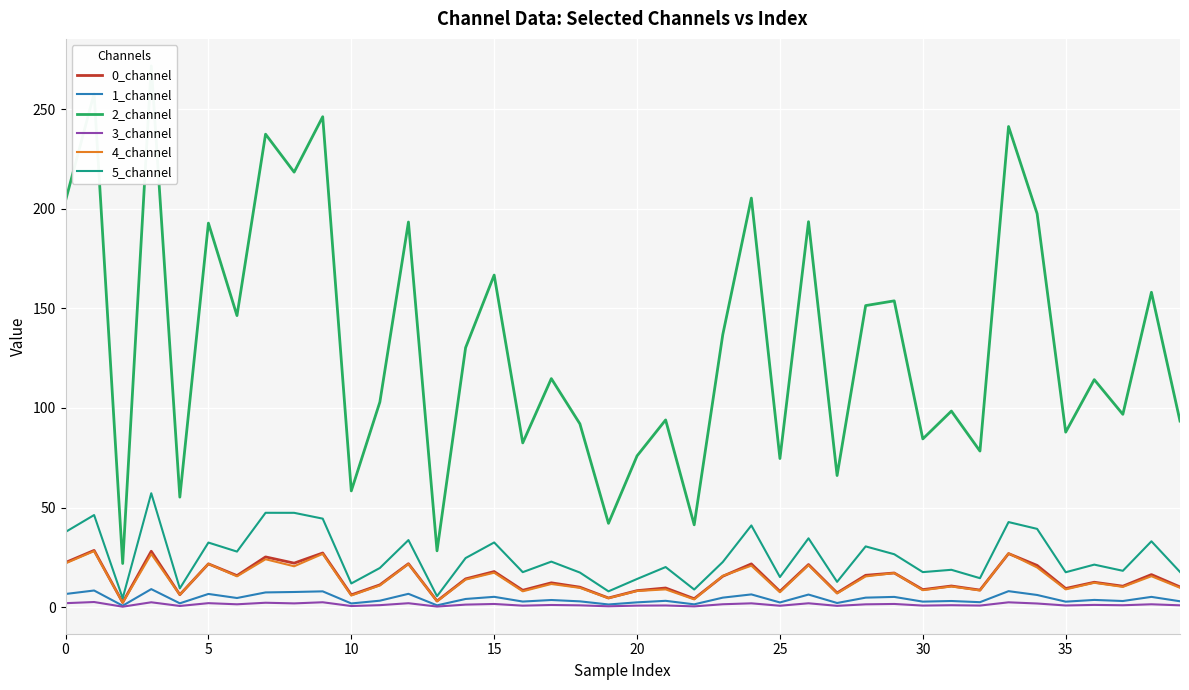

What is the label of the 16th point from the left?

15